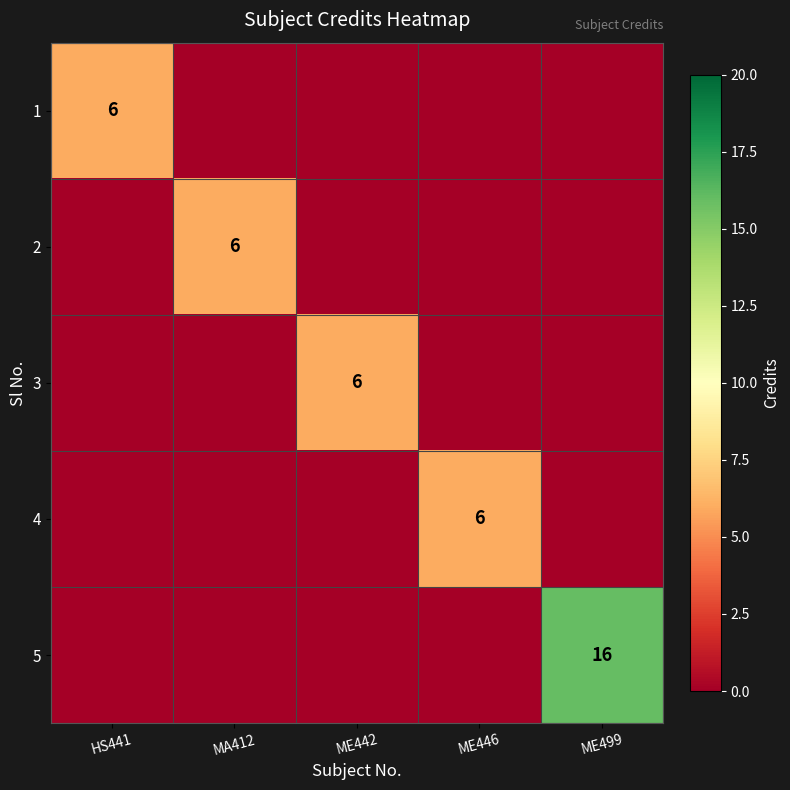

At which category is the sum across all series the highest?

ME499